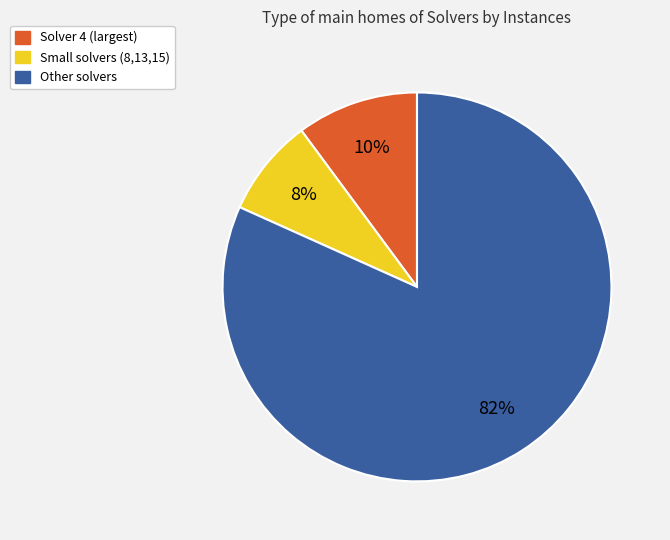

Rank the categories by value from highest to lowest.

Other solvers, Solver 4 (largest), Small solvers (8,13,15)